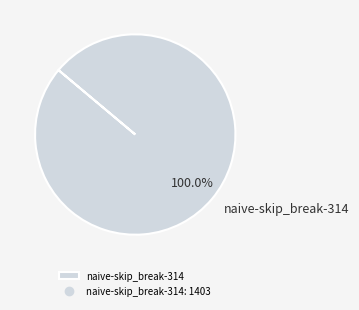

Which category accounts for the majority?

naive-skip_break-314